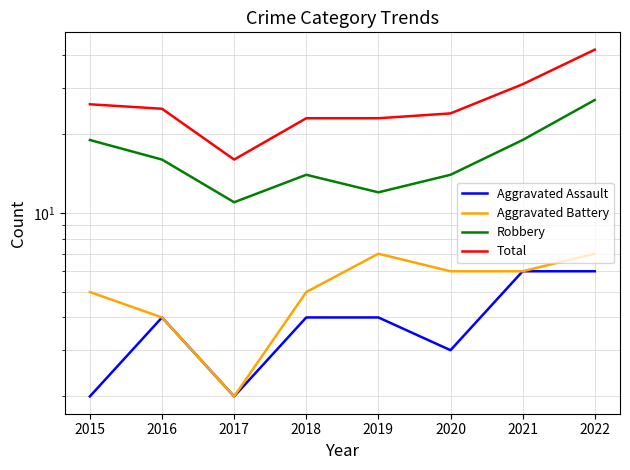

What is the minimum value for Robbery?

11